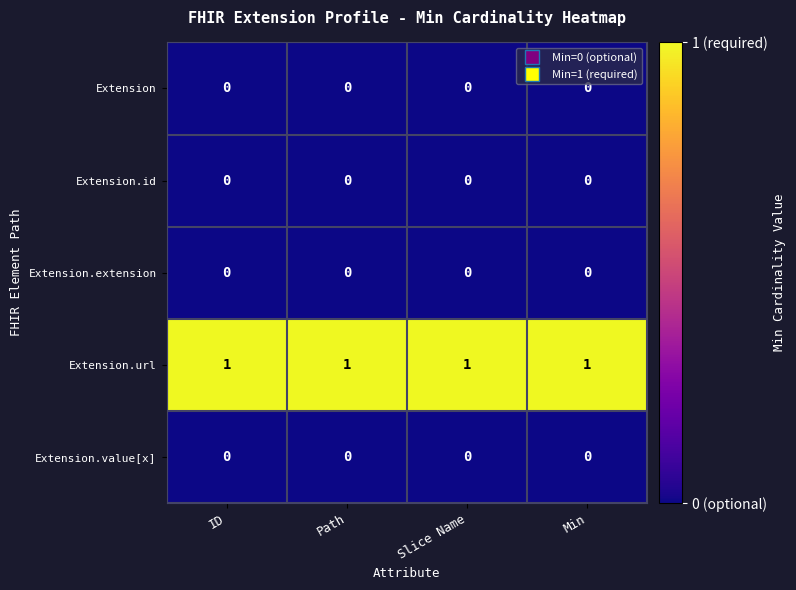

Is it true that Extension.url equals 1 at Min?

True